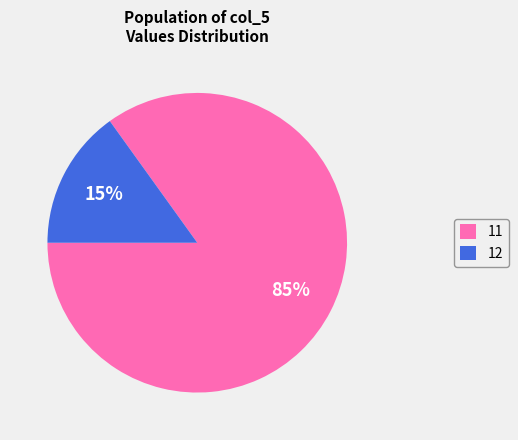

Do 12 and 11 together represent more than half of the pie?

Yes